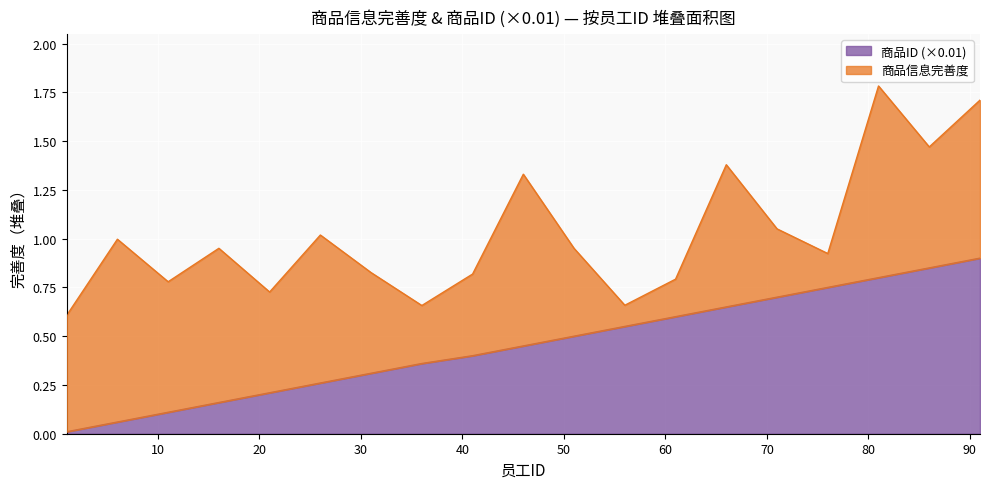

Between 6 and 91, which is larger?

91